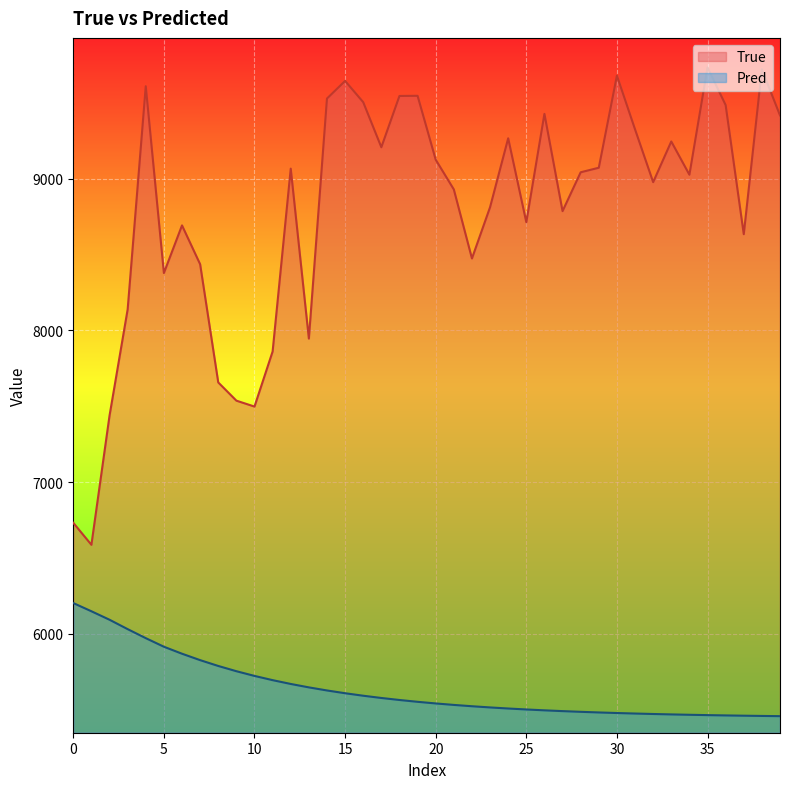

What is the difference between the maximum and minimum values in the True series?

3146.0